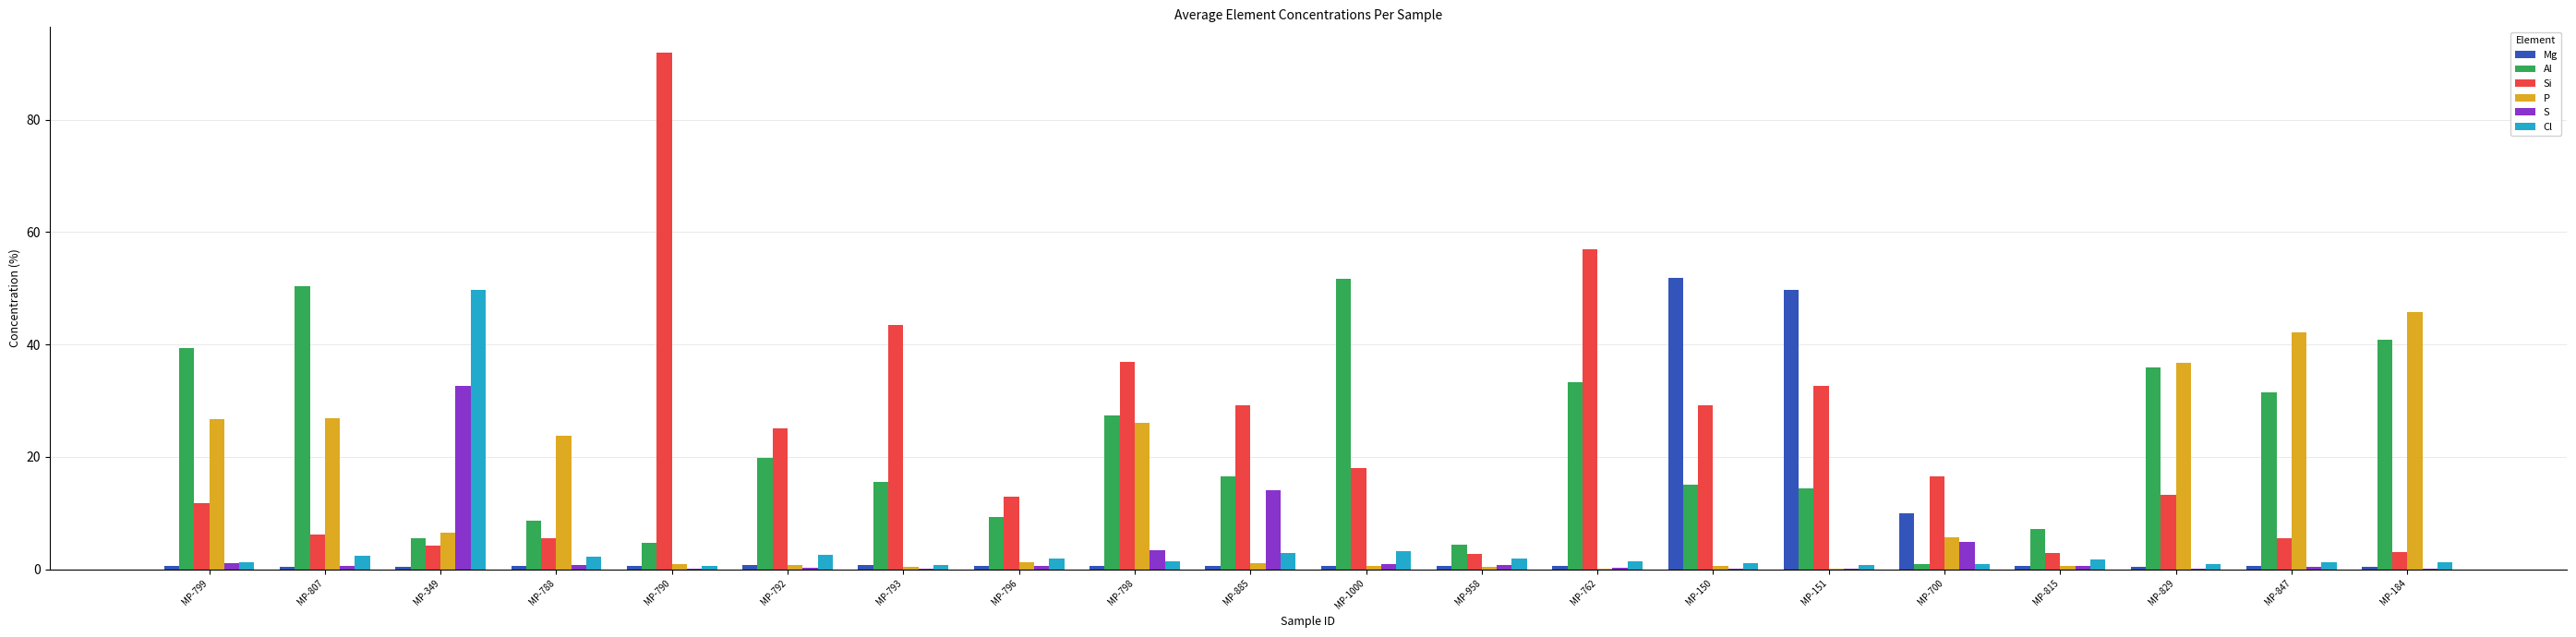

Which series changed the most between MP-349 and MP-885?

Cl